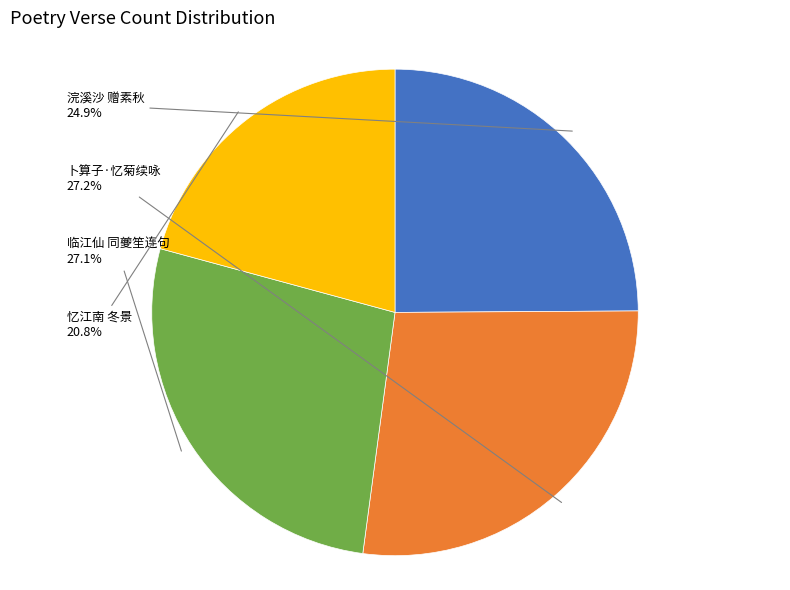

Does any single category account for the majority?

No